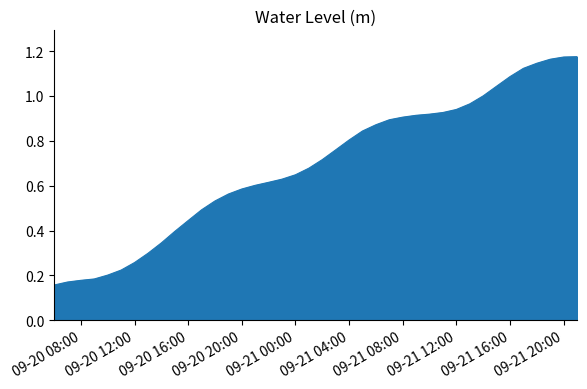

Does the chart display data point markers on the line(s)?

No